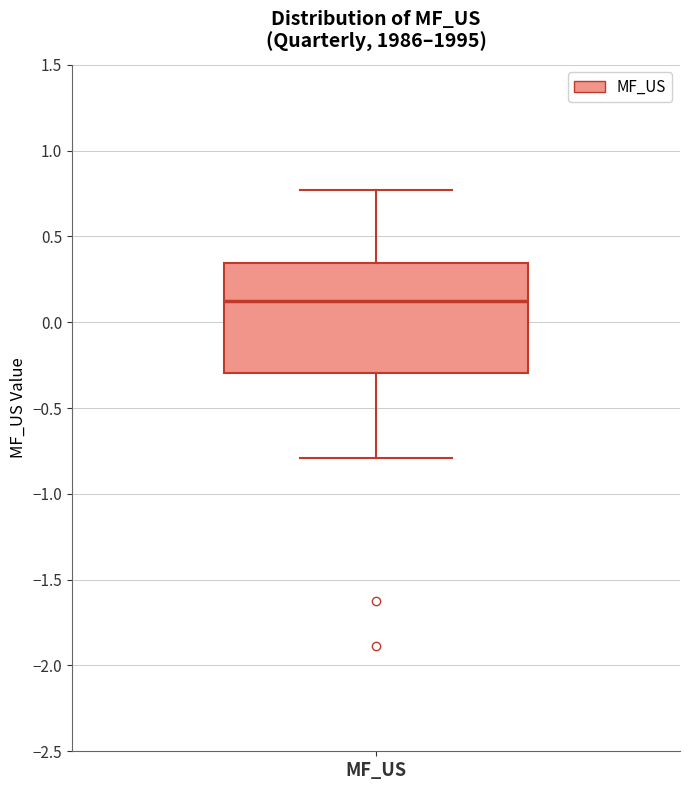

Read this box plot against the y-axis: the position of the median line, the range covered by the box, and the ends of both whiskers. The values are not printed on the chart, so give them approximately, as read against the axis.

median 0.10, box -0.30 to 0.35, whiskers -0.80 to 0.75